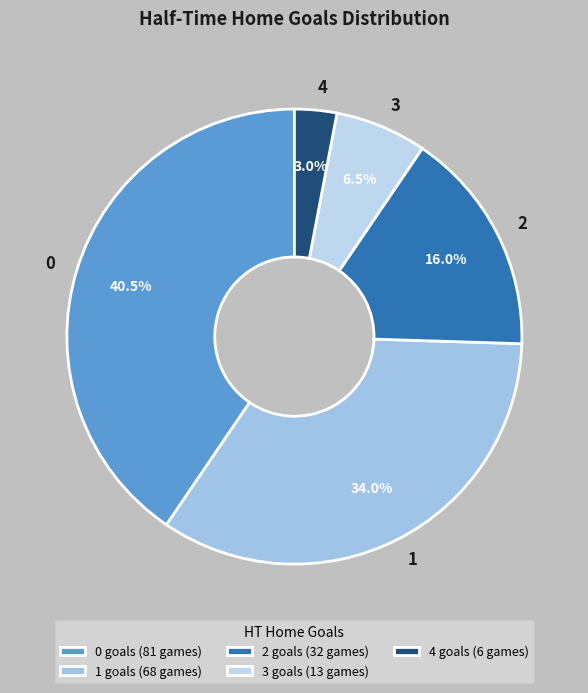

Approximately how many times larger is the value at 2 compared to 4?

5.3